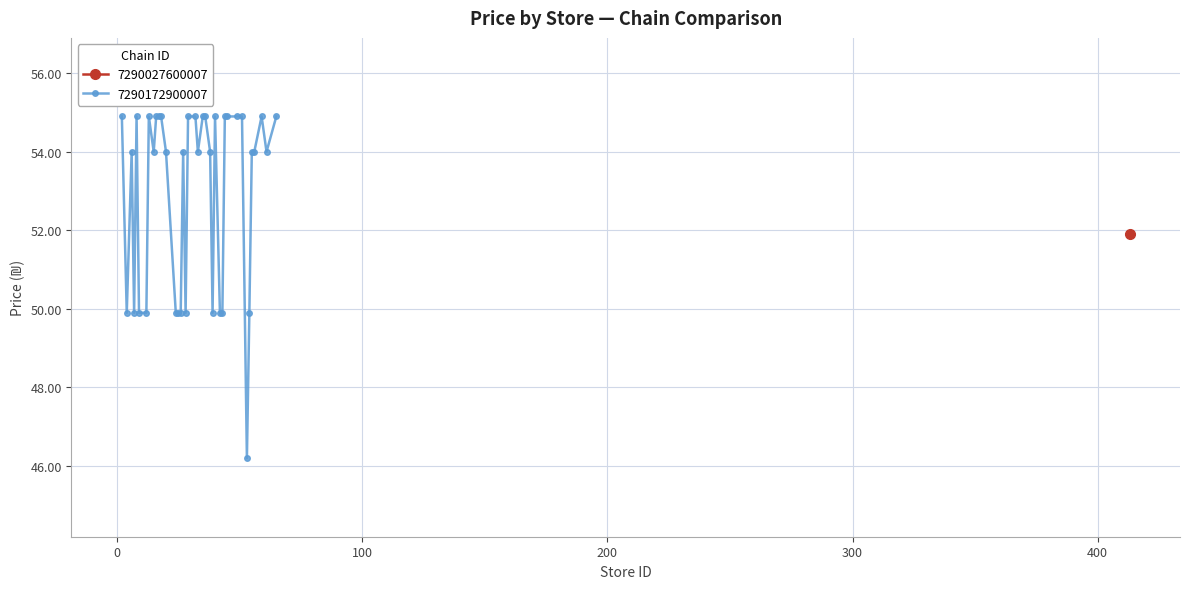

How many interior local peaks (higher than both neighbors) does the data have?

6